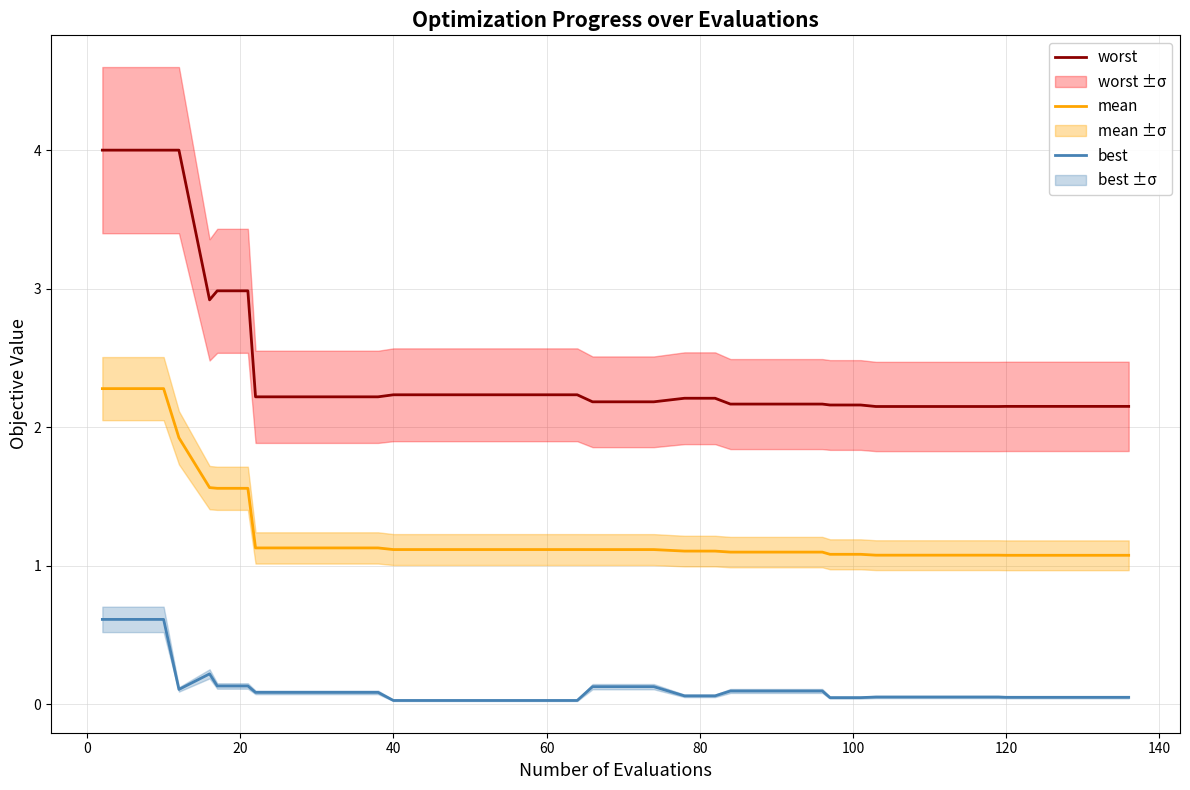

Is it true that mean equals 1.1 at 120?

True